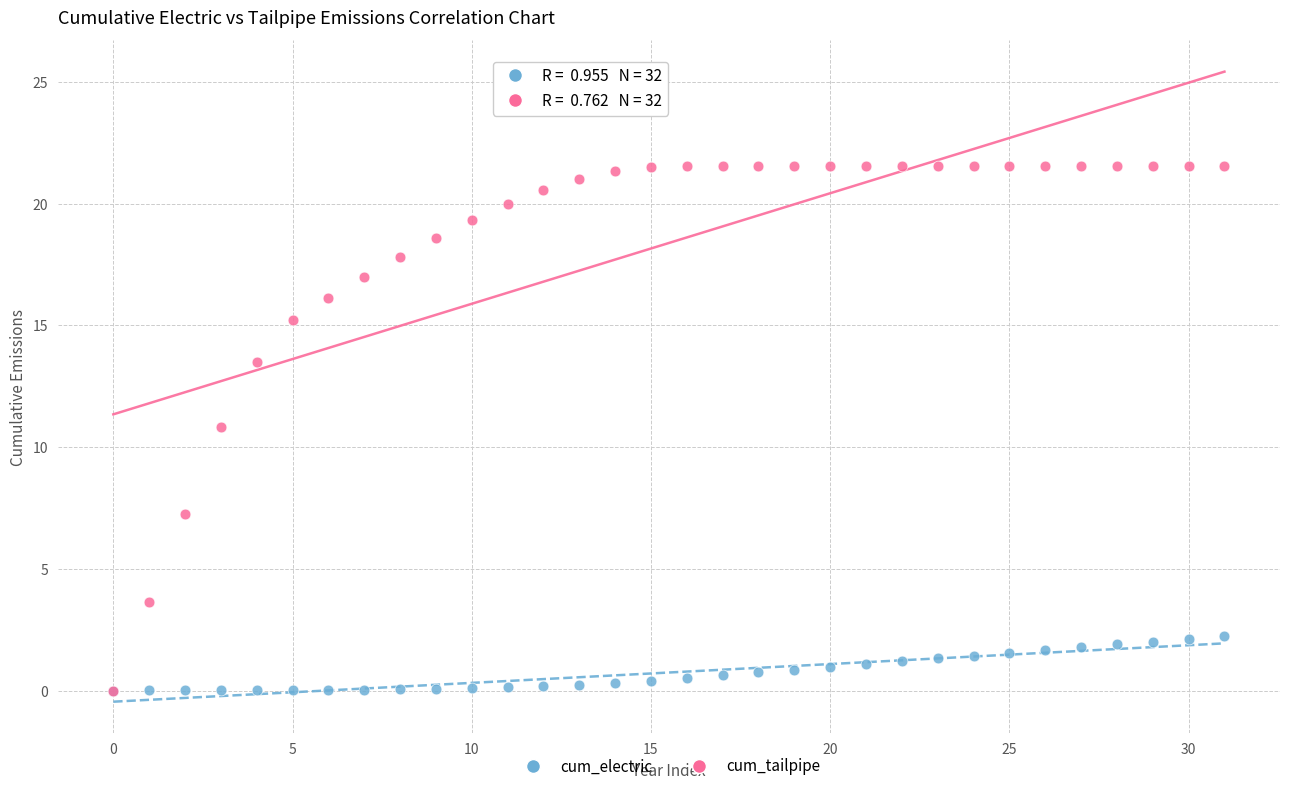

What are all the series names shown in the legend?

cum_electric, cum_tailpipe